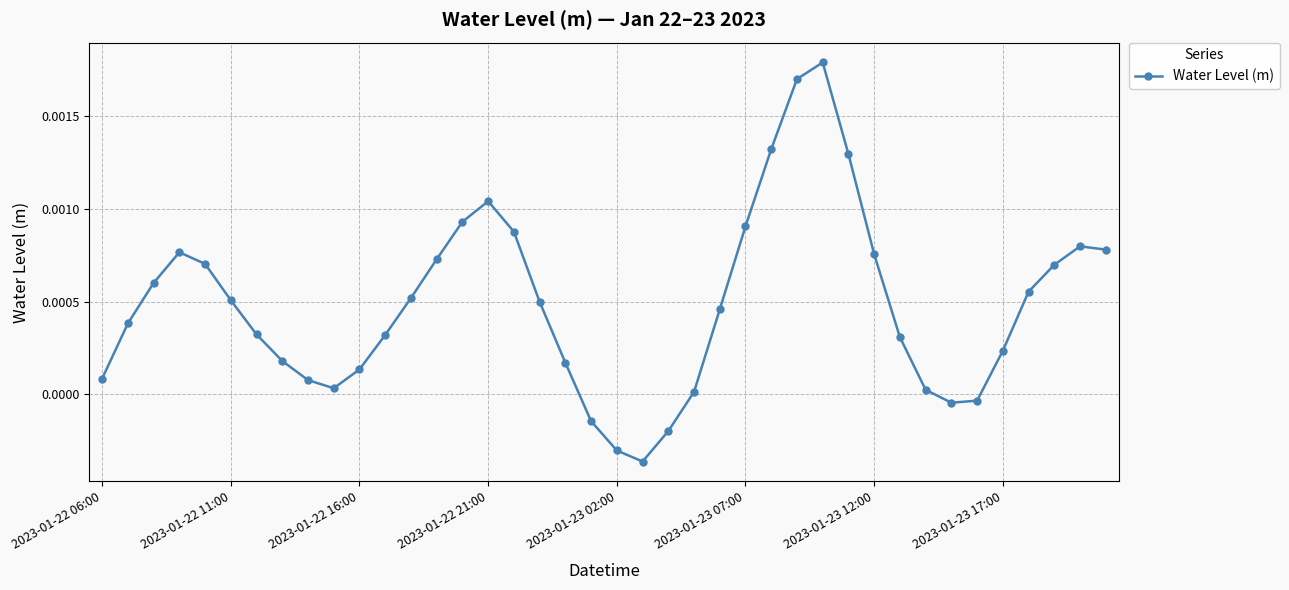

How many interior local valleys (lower than both neighbors) does the data have?

3